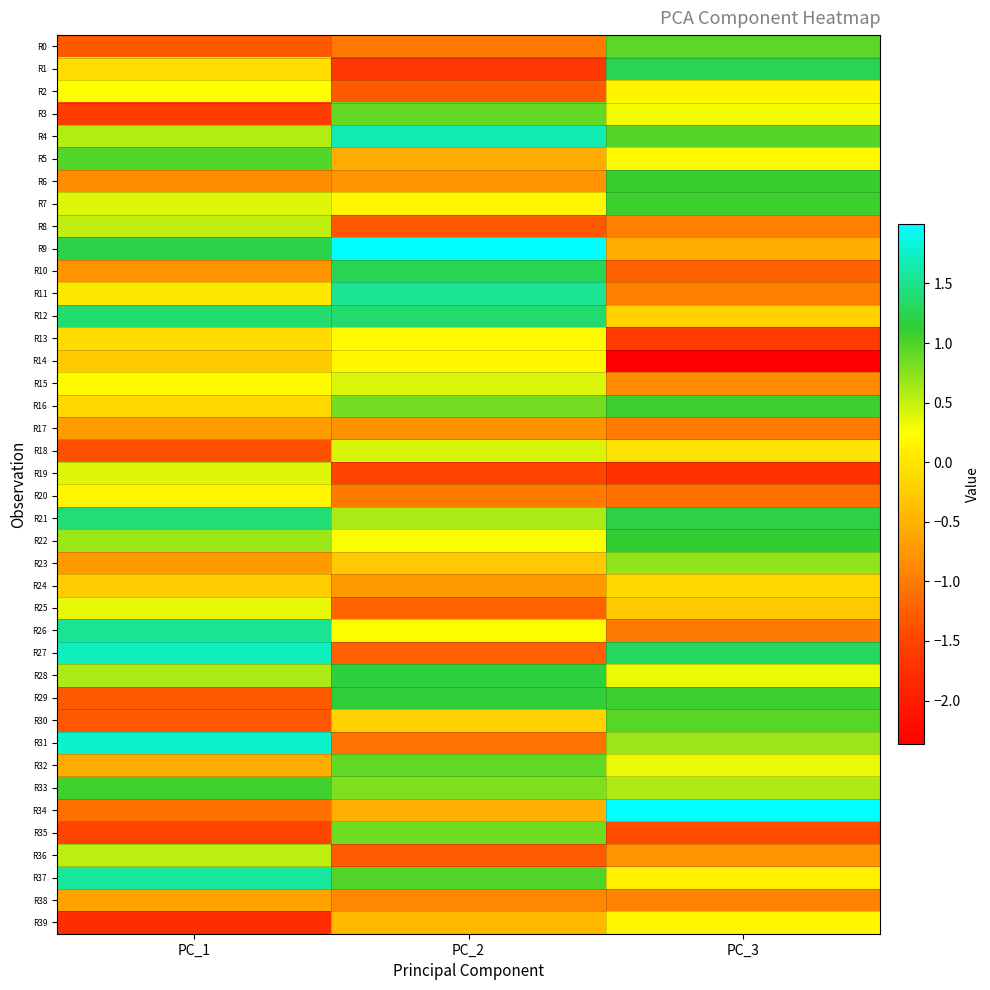

What is the greatest value displayed?

2.0